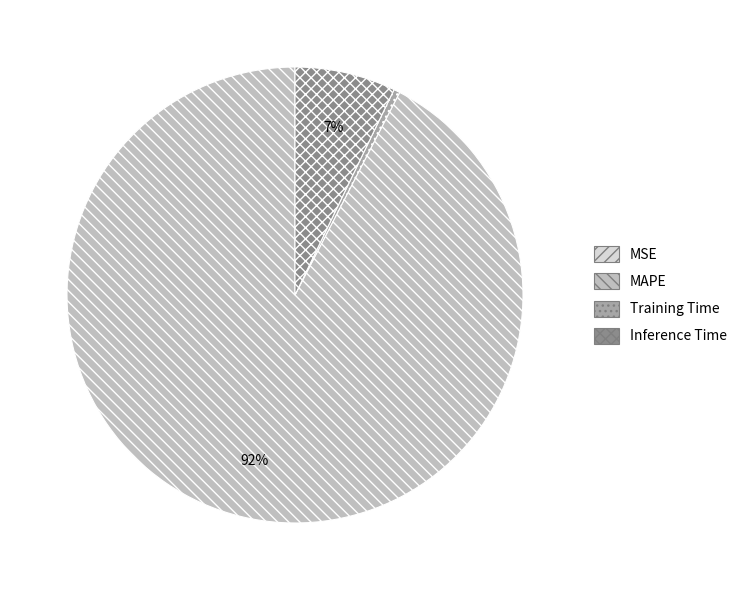

Is it true that MAPE is 98% of the pie?

False